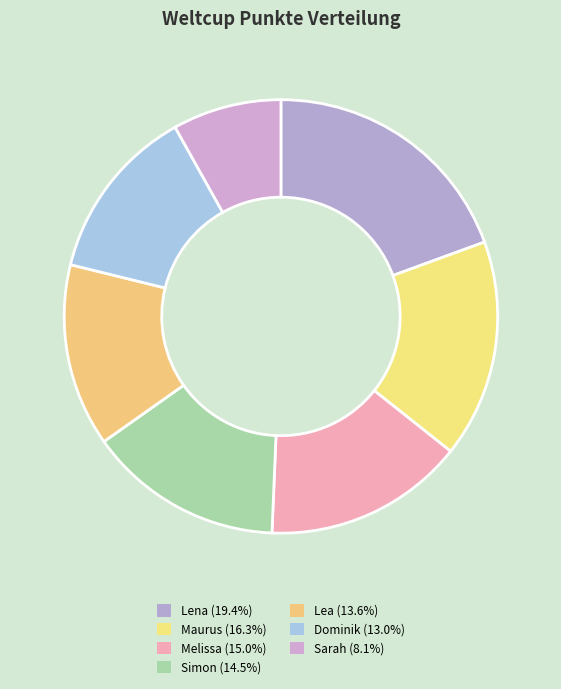

To the nearest percent, what percentage of the pie is Sarah?

8%